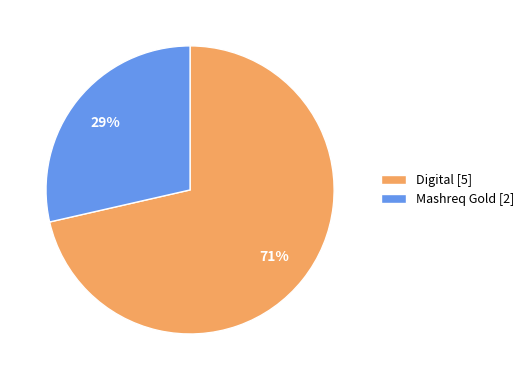

Count the number of slices in the pie.

2